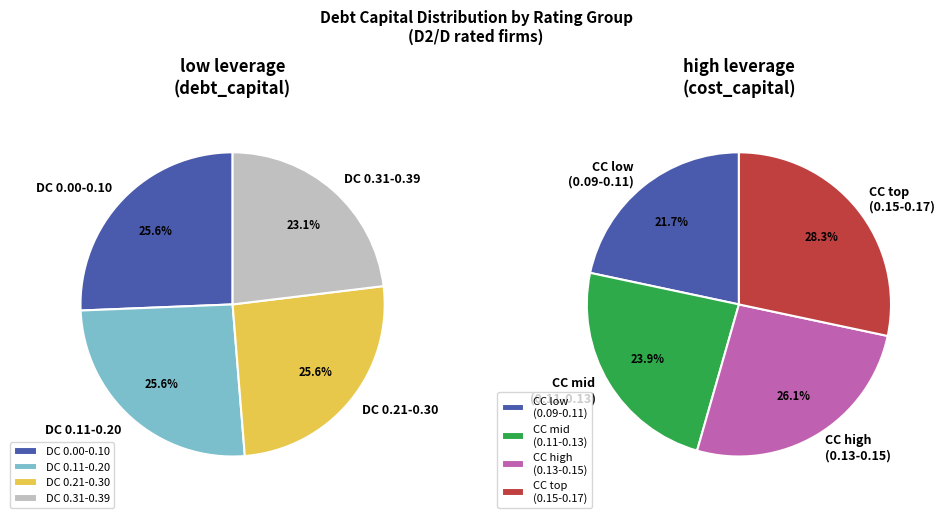

Does D2/D represent more than half of the total?

Yes